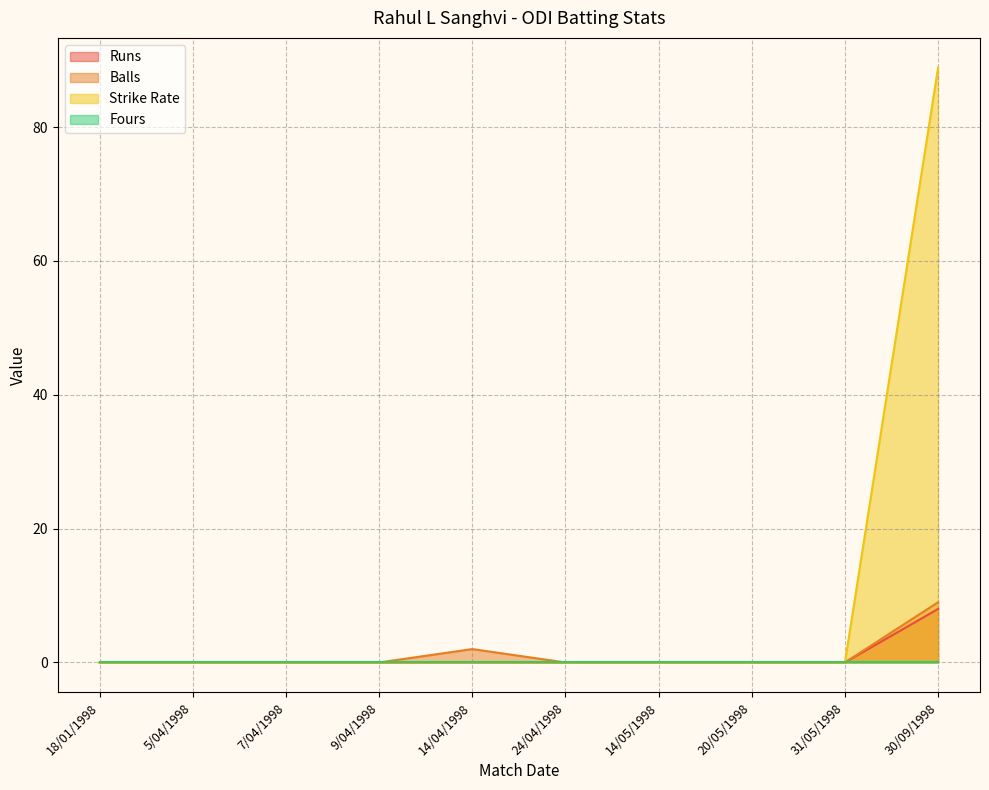

True or false: Strike Rate and Balls intersect in this chart.

False